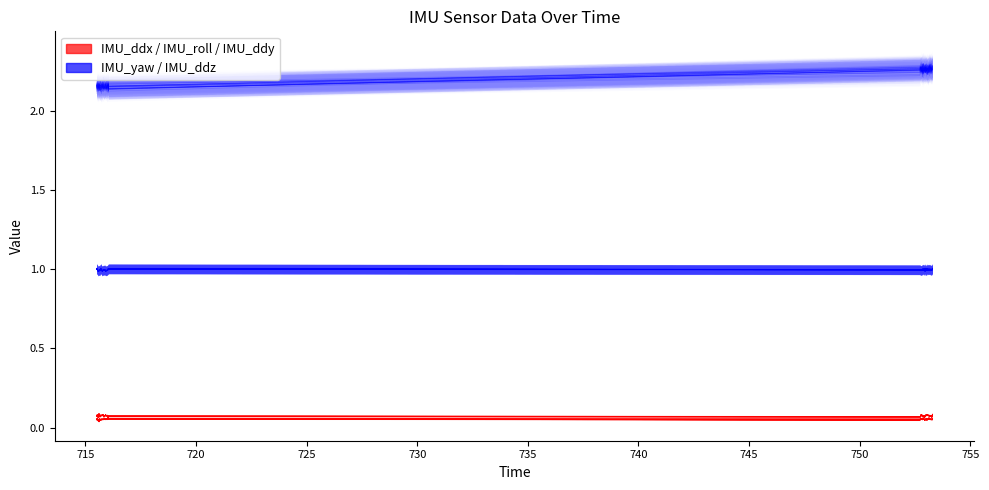

What are all the series names shown in the legend?

IMU_yaw, IMU_ddx, IMU_ddz, IMU_roll, IMU_ddy